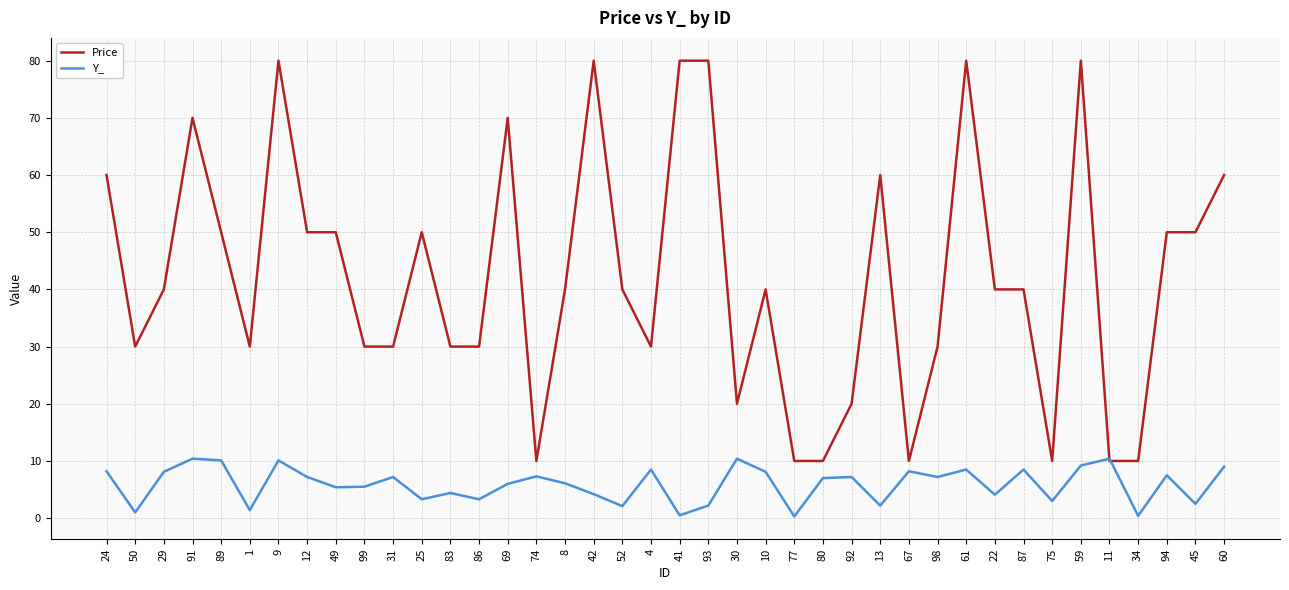

Is this an area chart (filled region under the line)?

No